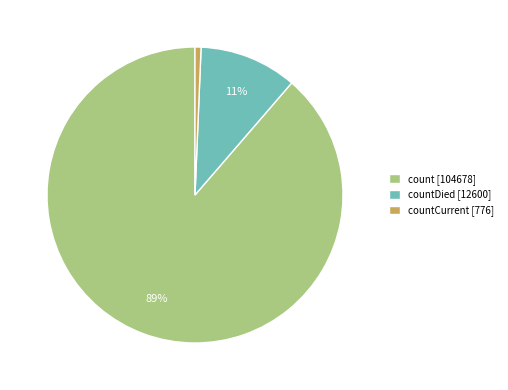

What is the smallest slice in the pie chart?

countCurrent [776]